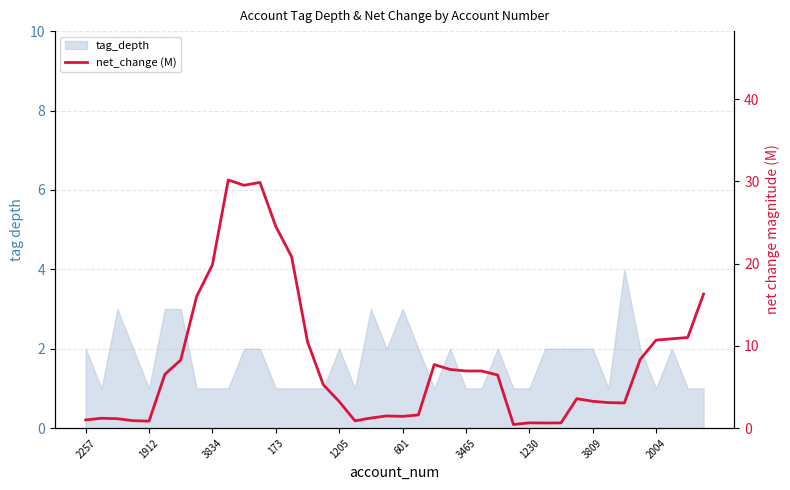

How many interior local valleys (lower than both neighbors) does the data have?

7